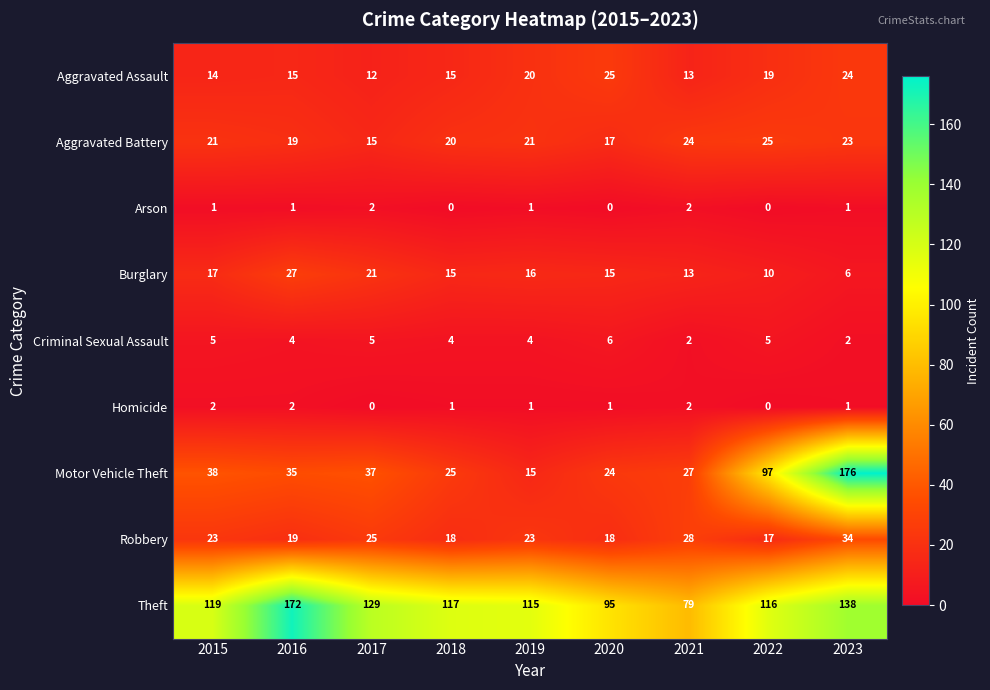

How many data points does each series have?

9